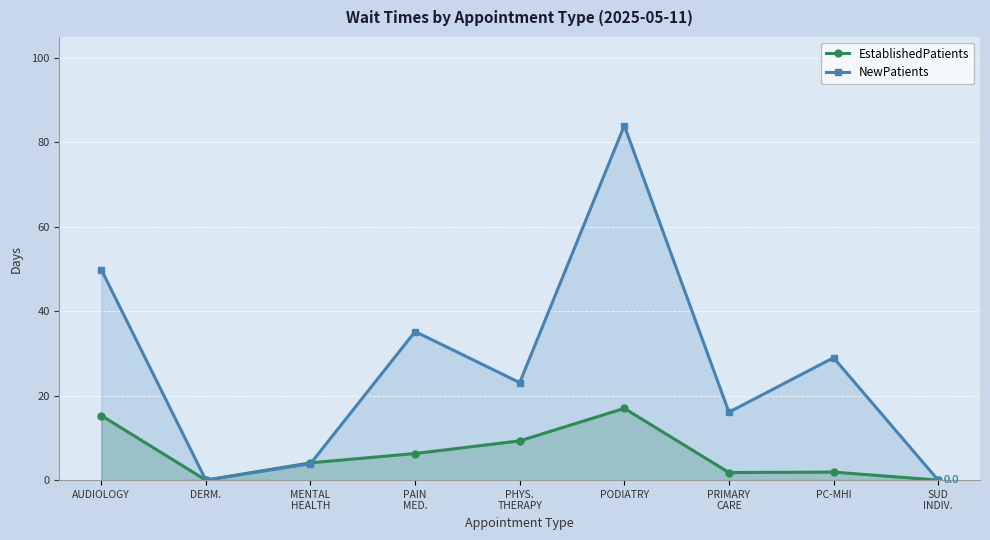

Which has a higher value, PODIATRY or PRIMARY
CARE?

PODIATRY